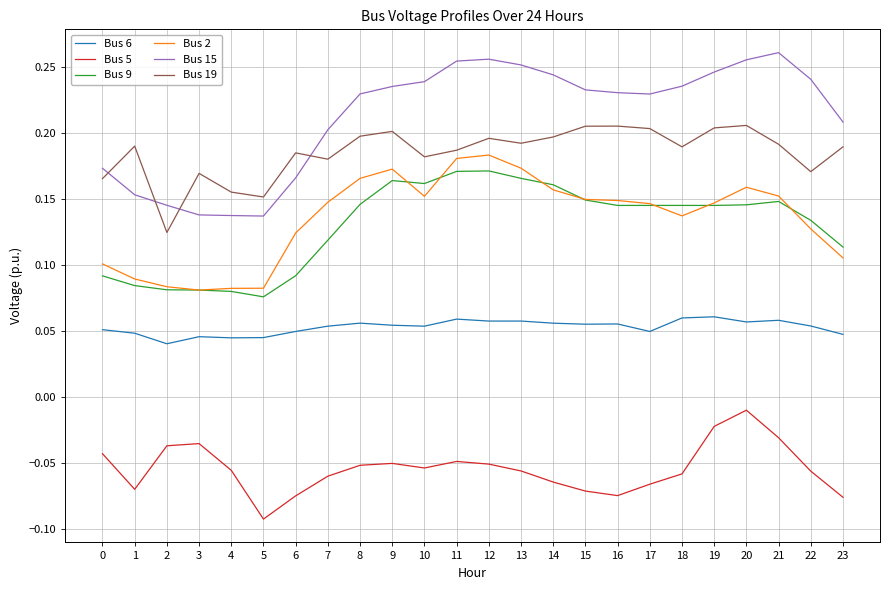

What is the total value across all series at 19?

0.8